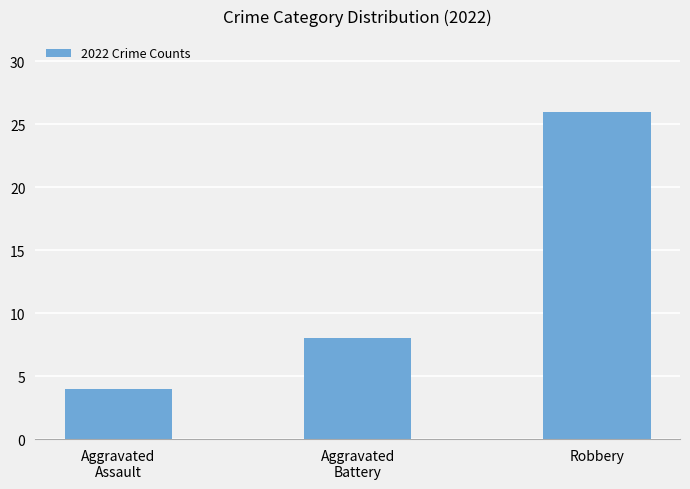

True or false: the data shows 8 at Aggravated
Battery.

True